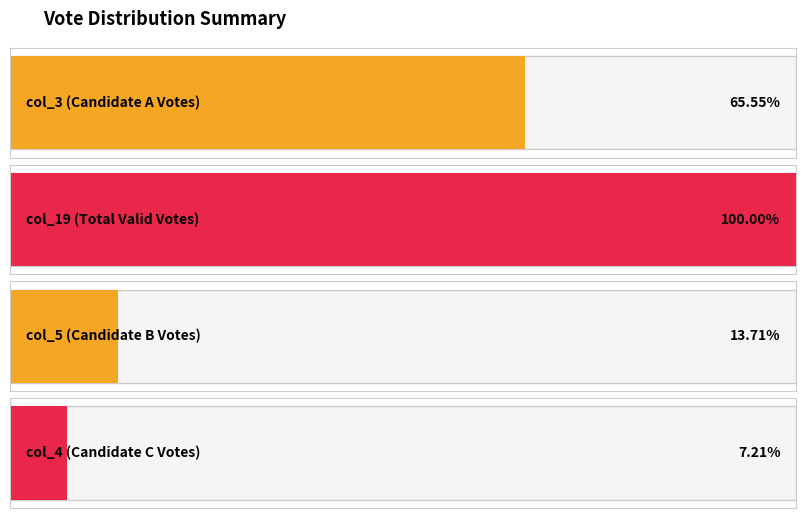

What is the sum of all col_3 values?

4940